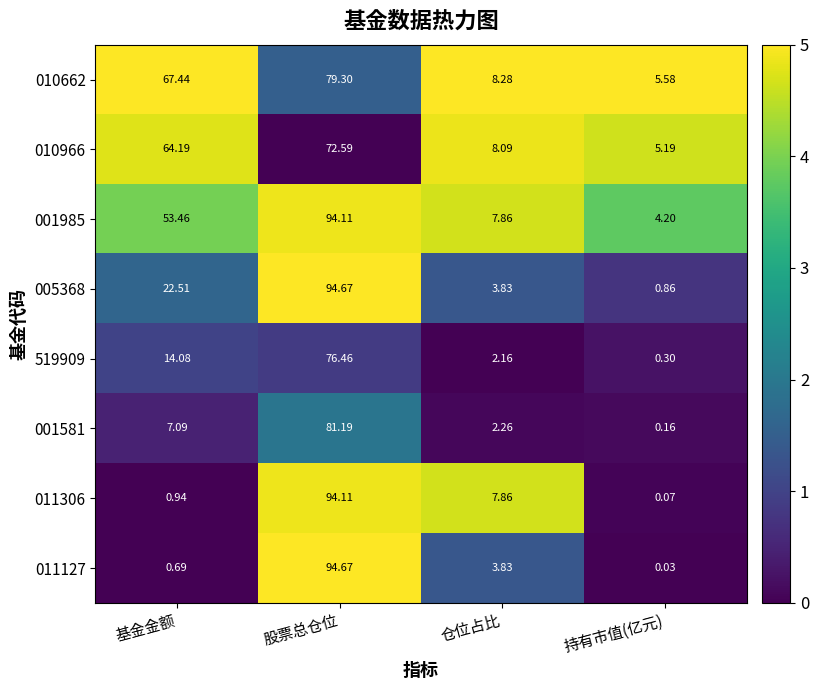

At which category is the sum across all series the highest?

股票总仓位